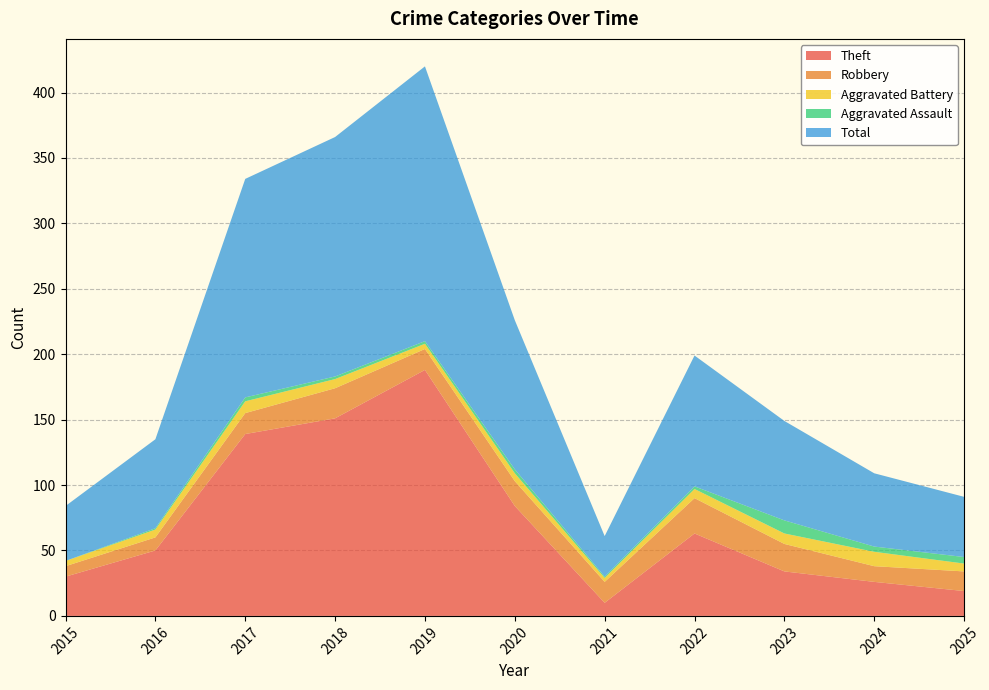

Reading left to right, list all the values displayed in this chart.

Theft: 30	50	139	151	188	84	10	63	34	26	19
Robbery: 8	10	16	23	16	19	16	27	21	12	15
Aggravated Battery: 4	6	9	7	4	6	3	7	8	11	6
Aggravated Assault: 0	1	3	2	2	3	1	2	10	4	5
Total: 42	68	167	183	210	114	31	100	76	56	46